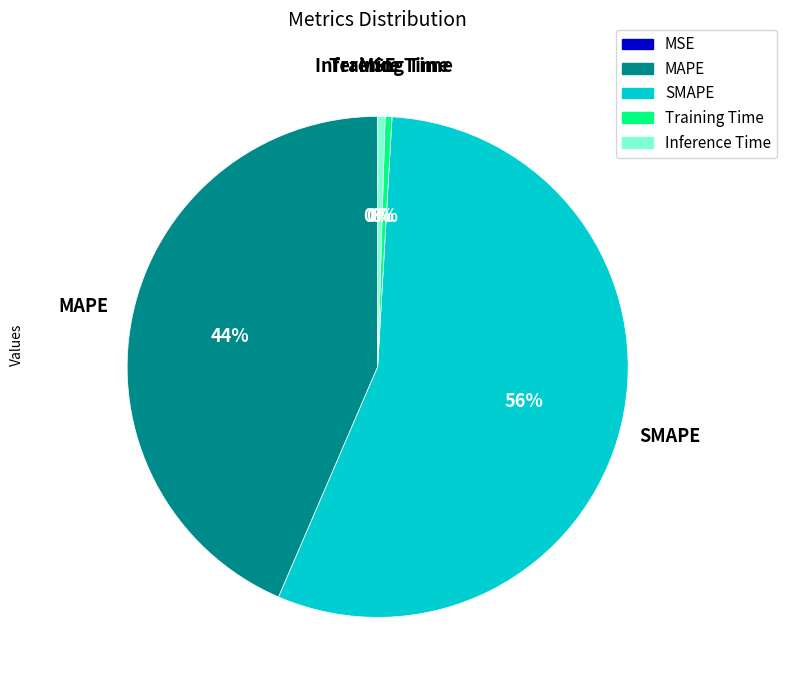

The Training Time slice represents 10% of the pie. True or false?

False